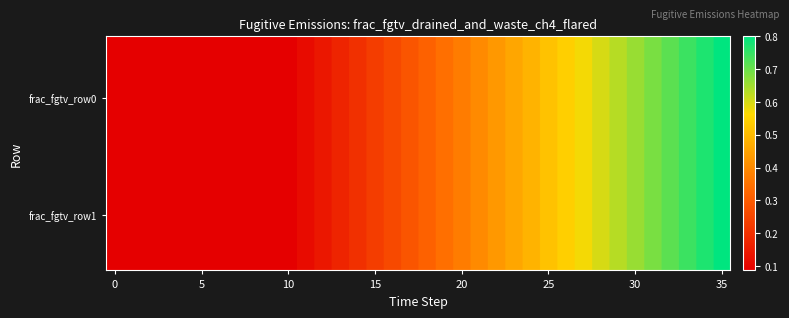

True or false: frac_fgtv_row0 has a value of 1.1 at 29.

False